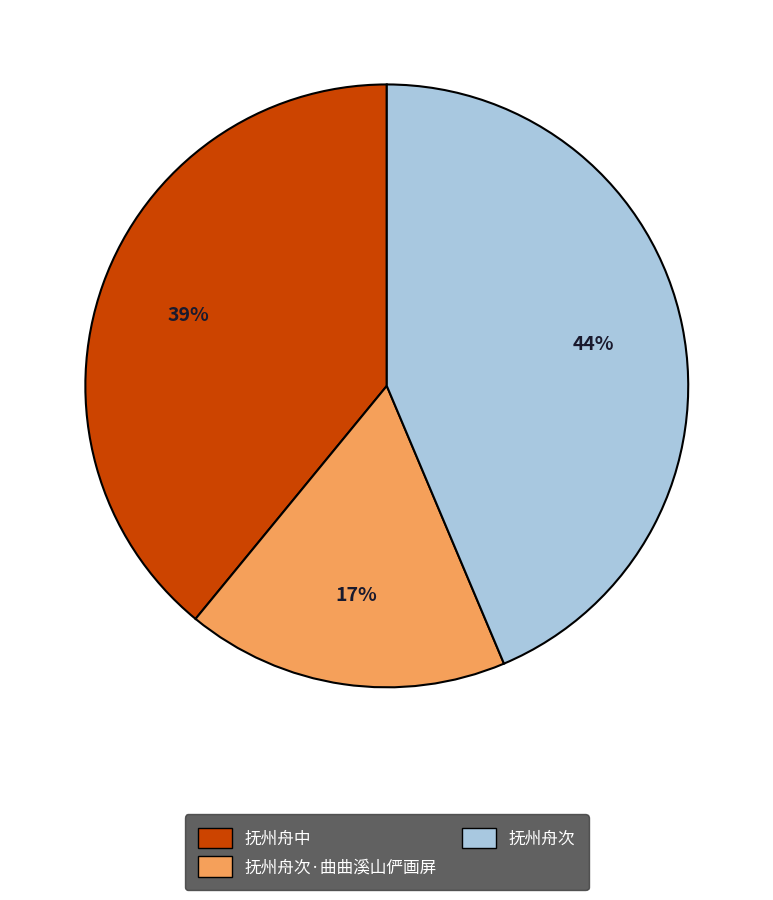

To the nearest percent, what is the average slice percentage?

33%